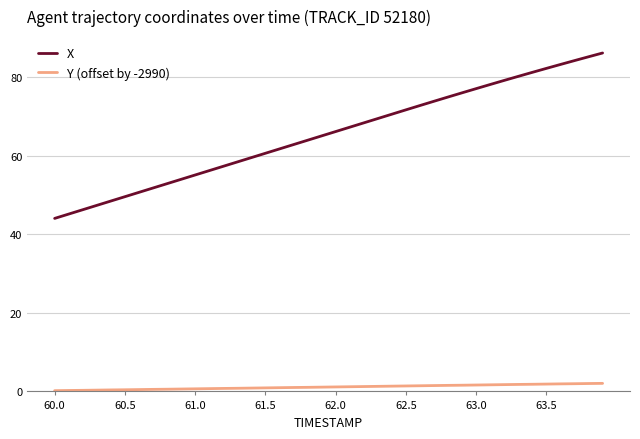

True or false: X and Y (offset by -2990) intersect in this chart.

False